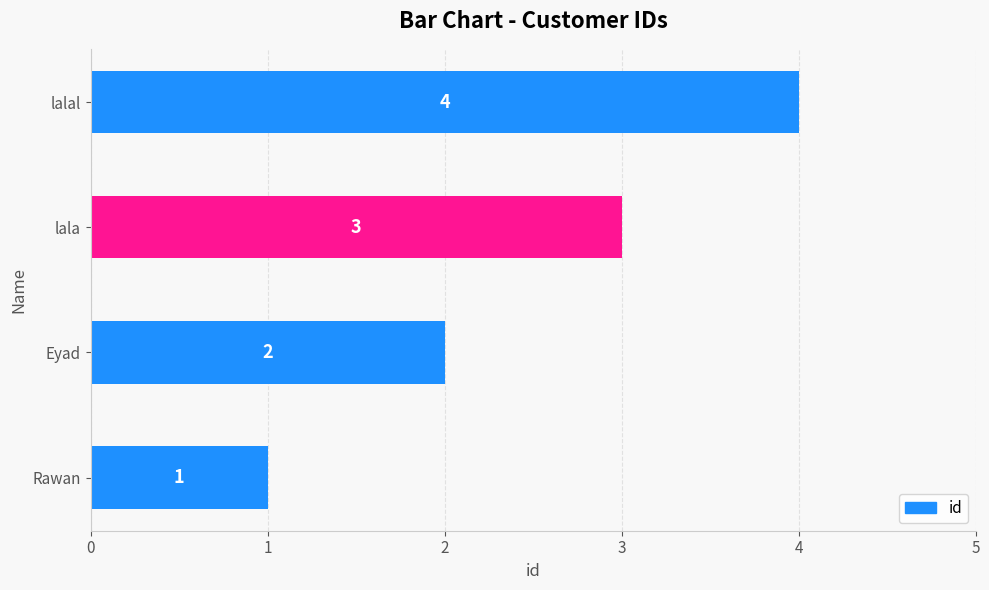

What is the approximate value at lalal?

4